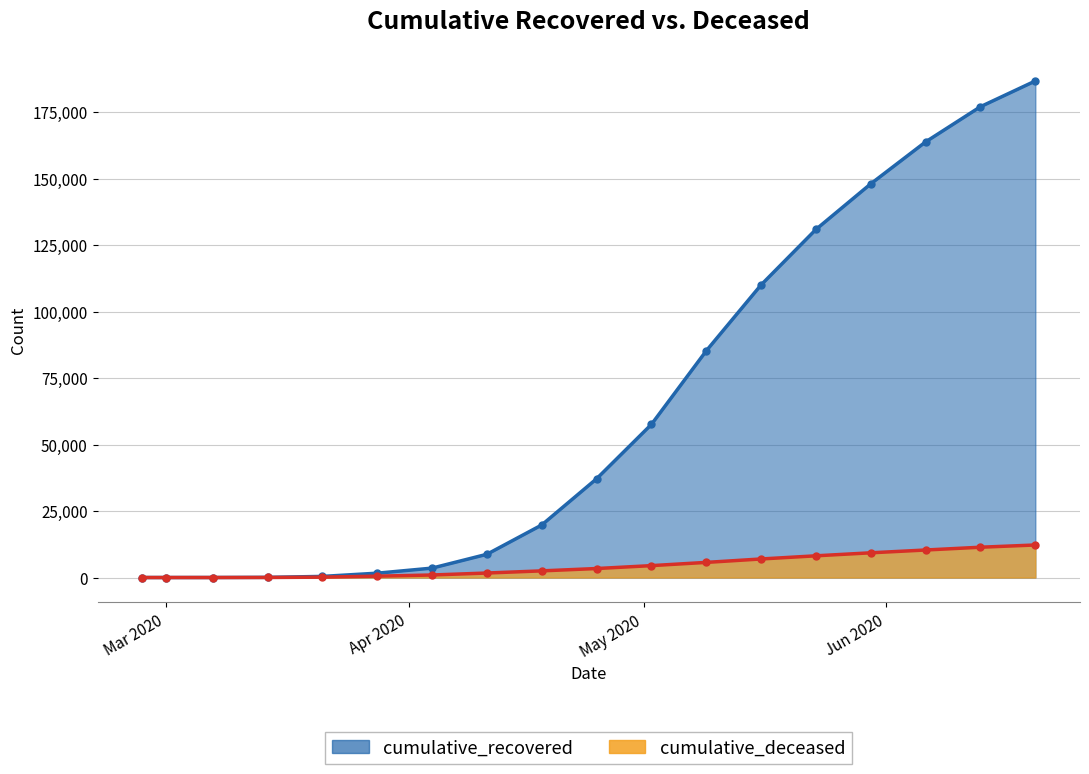

How many data points does each series have?

18